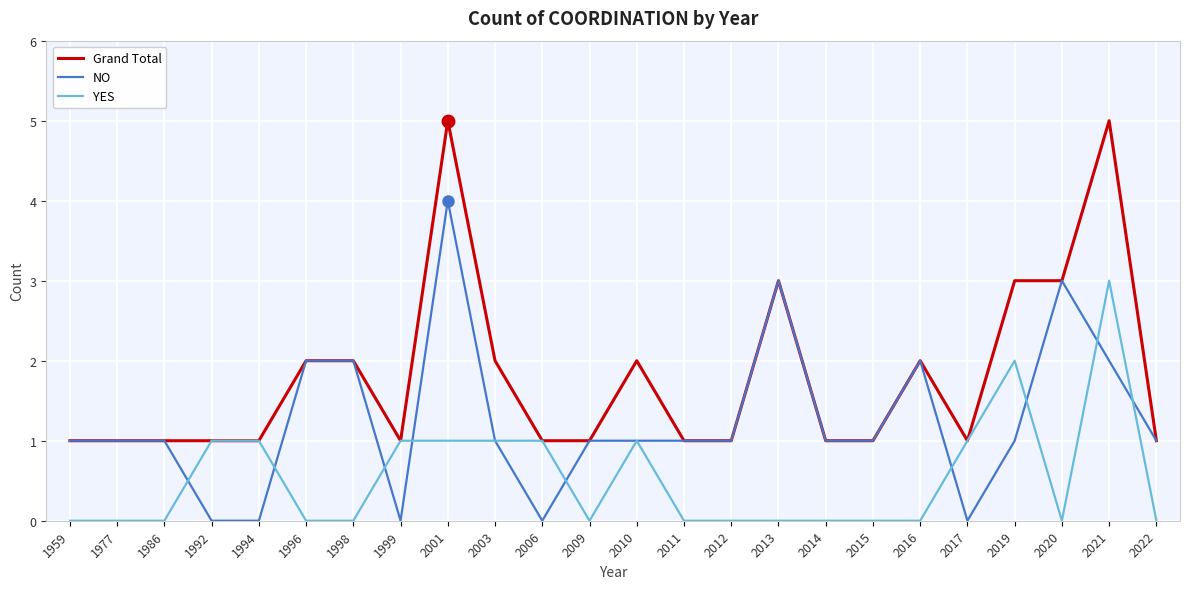

Between 2017 and 2019, which series saw the biggest shift?

Grand Total